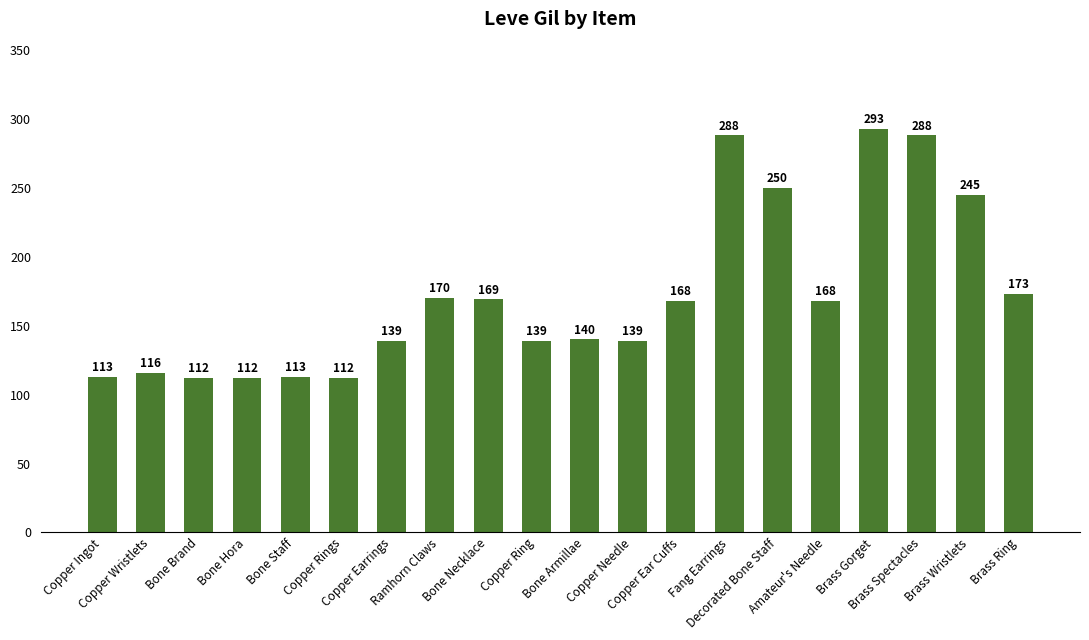

Reading right to left, what are all the values shown in this chart?

Brass Ring=173	Brass Wristlets=245	Brass Spectacles=288	Brass Gorget=293	Amateur's Needle=168	Decorated Bone Staff=250	Fang Earrings=288	Copper Ear Cuffs=168	Copper Needle=139	Bone Armillae=140	Copper Ring=139	Bone Necklace=169	Ramhorn Claws=170	Copper Earrings=139	Copper Rings=112	Bone Staff=113	Bone Hora=112	Bone Brand=112	Copper Wristlets=116	Copper Ingot=113